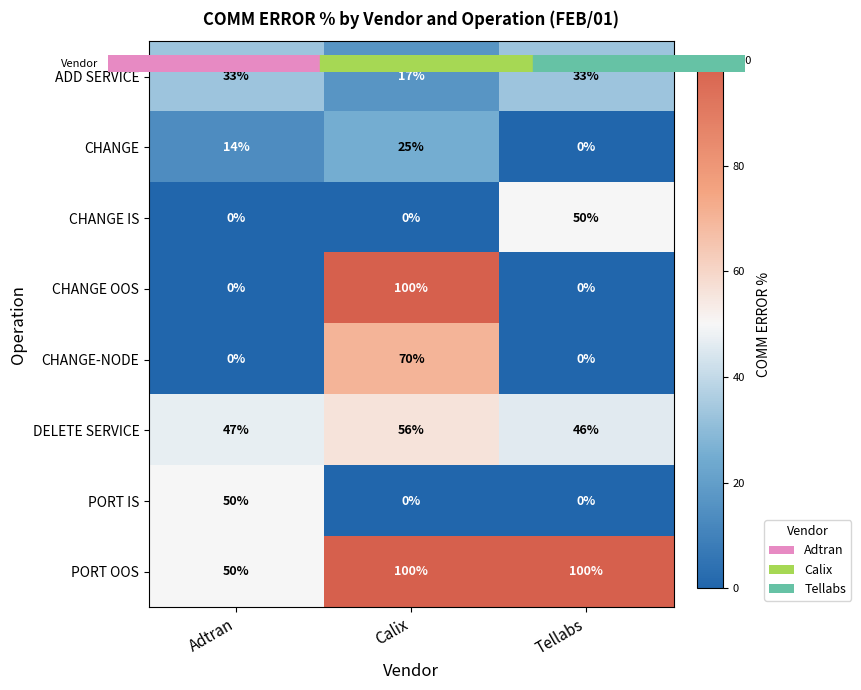

At which label does ADD SERVICE reach its minimum?

Calix